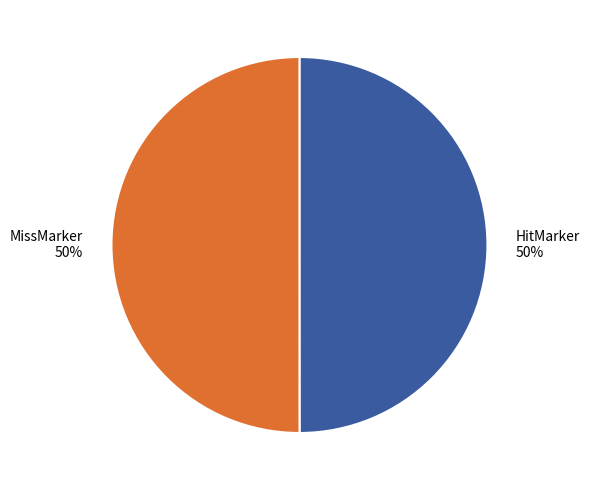

How many slices are in this pie chart?

2